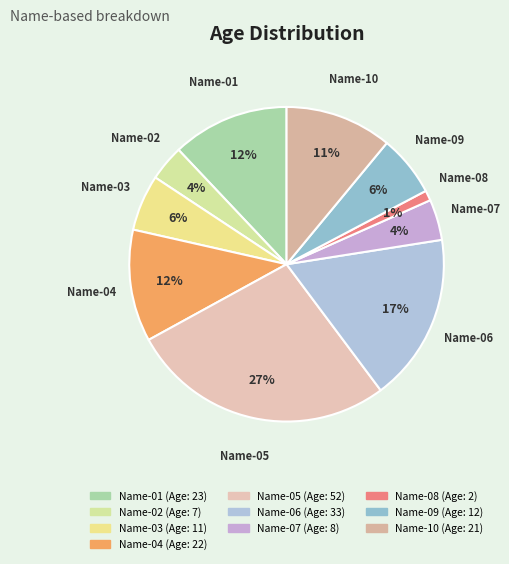

Between Name-05 and Name-07, which is larger?

Name-05